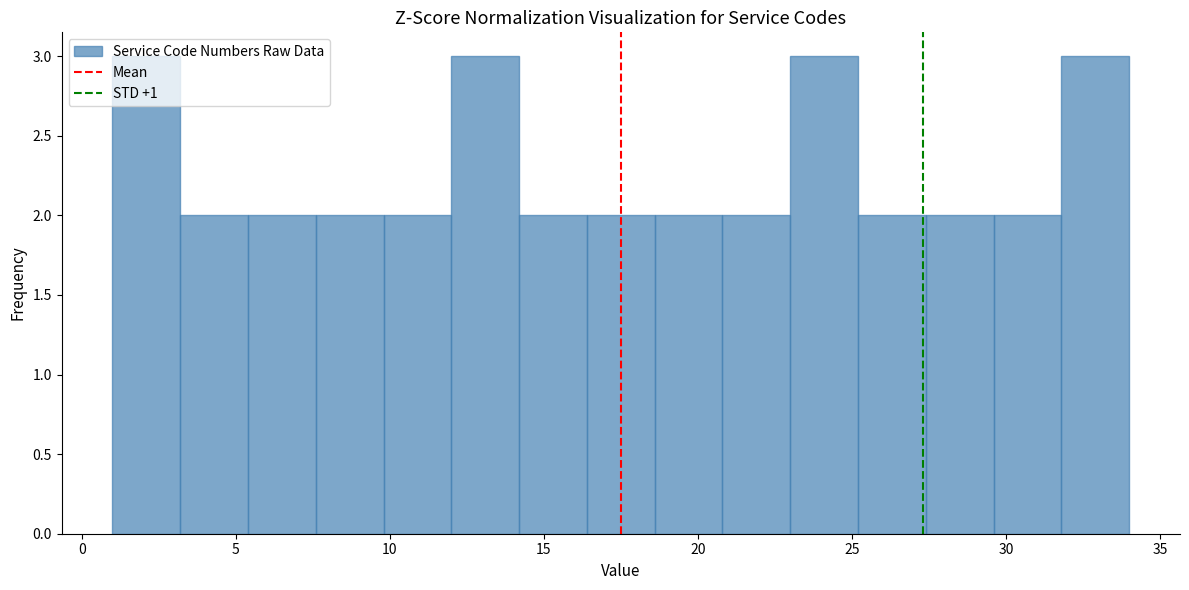

Reading left to right, list every bar in this chart as the range it spans on the x-axis followed by its height. Neither the bar edges nor the heights are printed on the chart, so give them approximately, as read against the axes.

1.0 to 3.2: 3
3.2 to 5.4: 2
5.4 to 7.6: 2
7.6 to 9.8: 2
9.8 to 12.0: 2
12.0 to 14.2: 3
14.2 to 16.4: 2
16.4 to 18.6: 2
18.6 to 20.8: 2
20.8 to 23.0: 2
23.0 to 25.2: 3
25.2 to 27.4: 2
27.4 to 29.6: 2
29.6 to 31.8: 2
31.8 to 34.0: 3